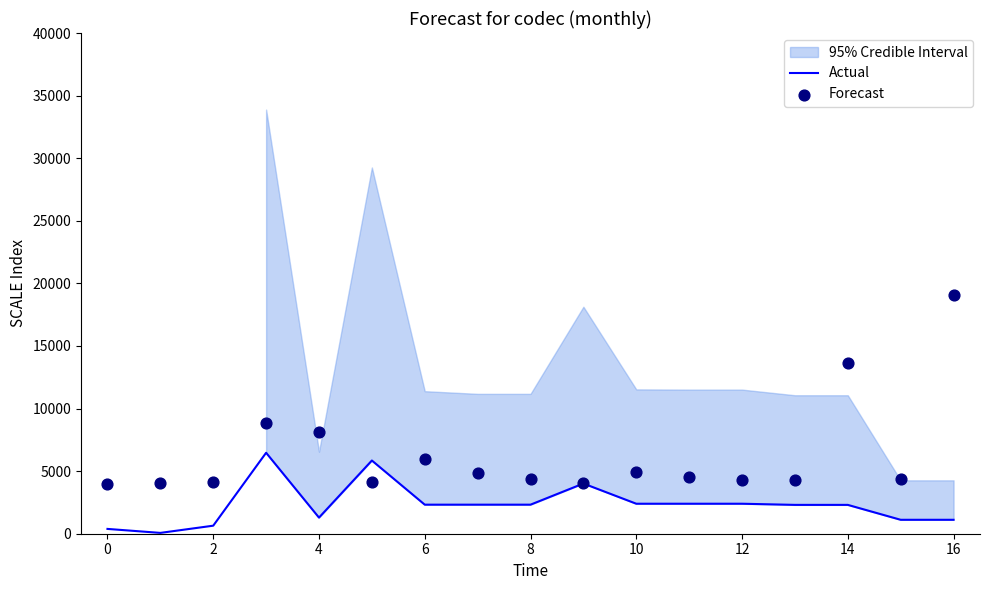

At how many categories does at least one series exceed 1758?

17